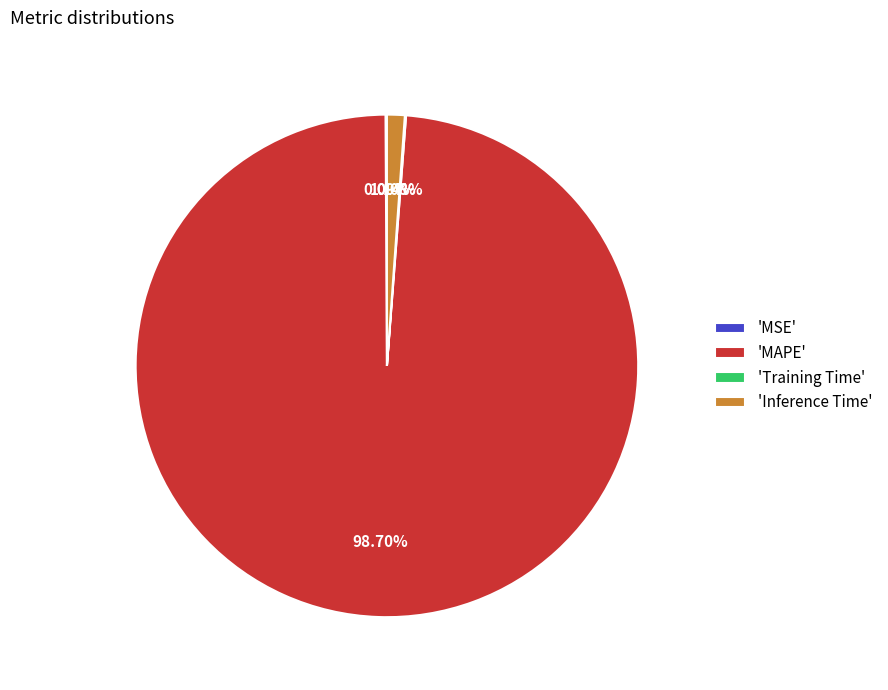

Combined, do 'MAPE' and 'Inference Time' account for over 50%?

Yes